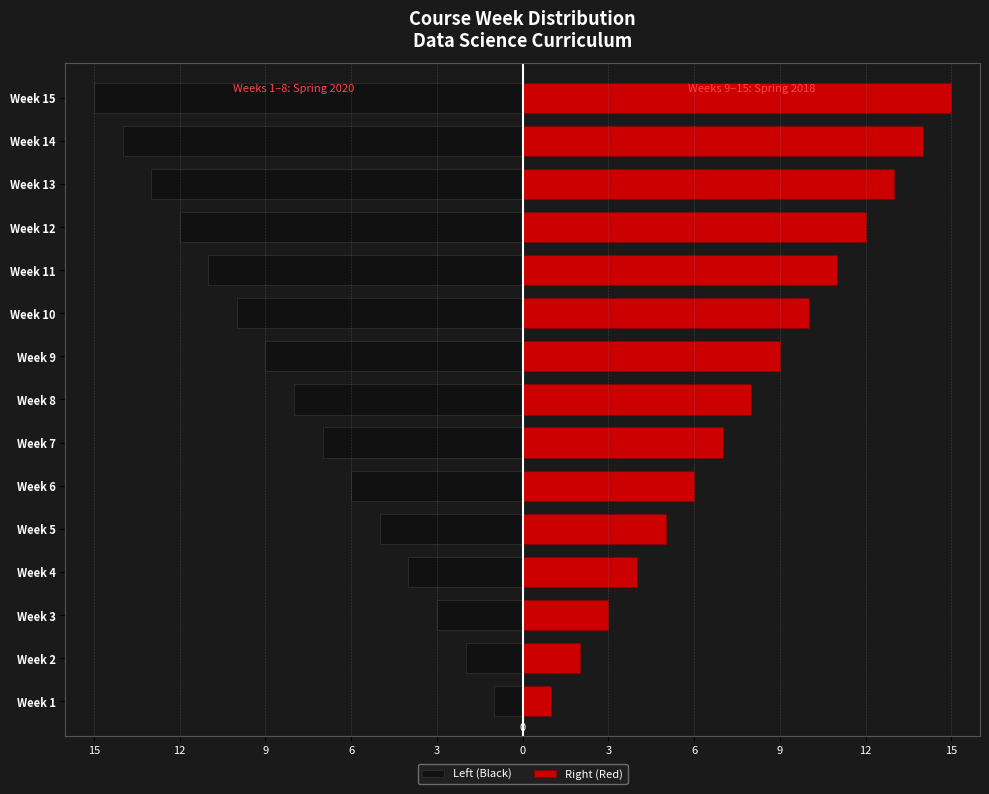

Between Week 6 and Week 7, which series saw the biggest shift?

Left (Black)